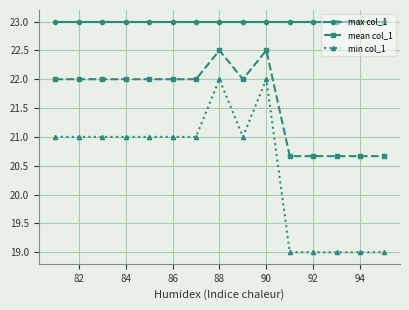

At how many categories does at least one series exceed 20?

15